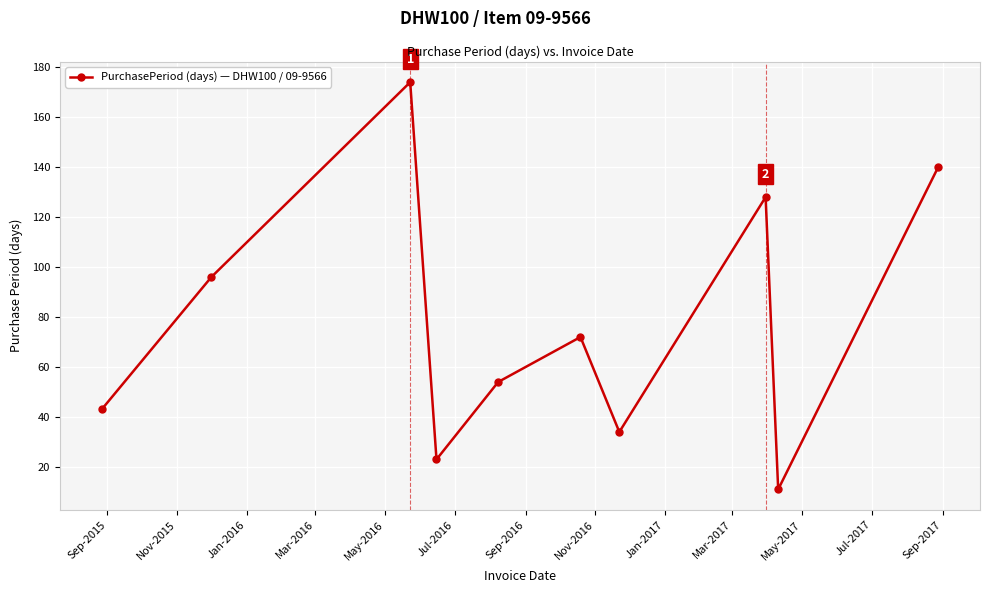

What is the difference between the maximum and minimum values?

163